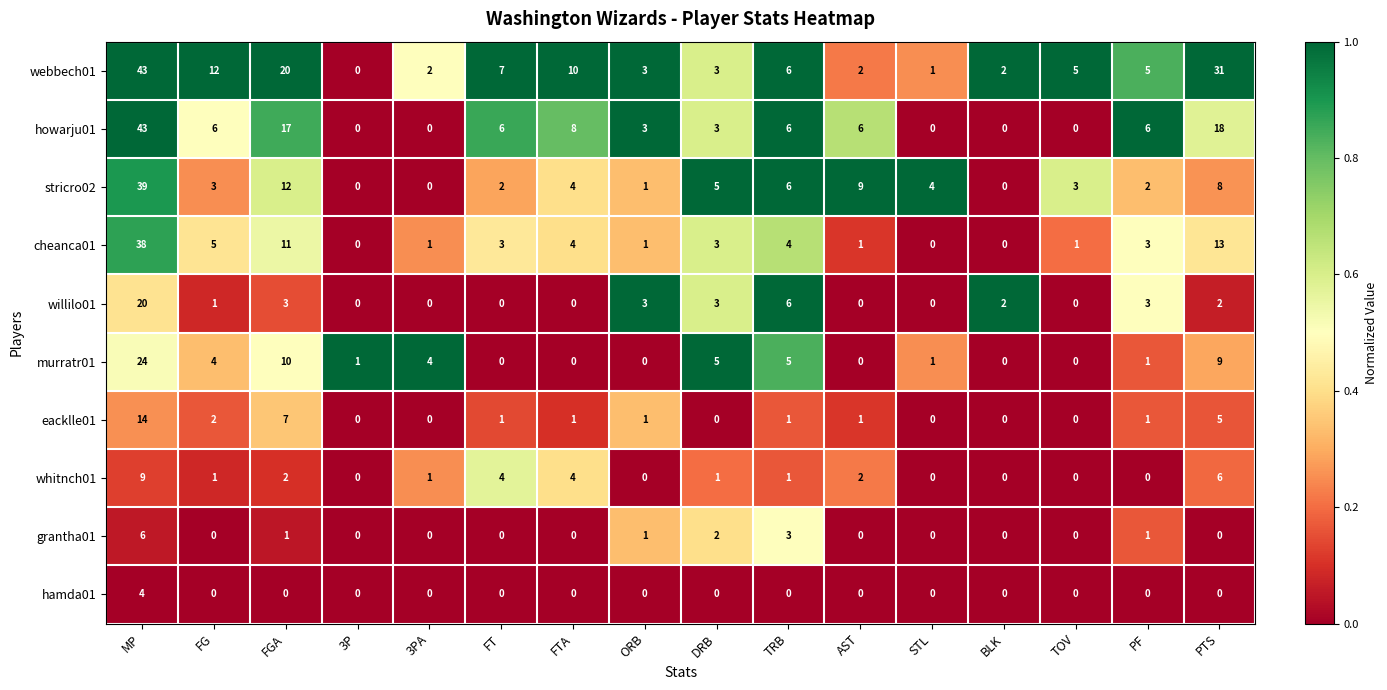

What is the difference between the second highest and minimum values in the murratr01 series?

10